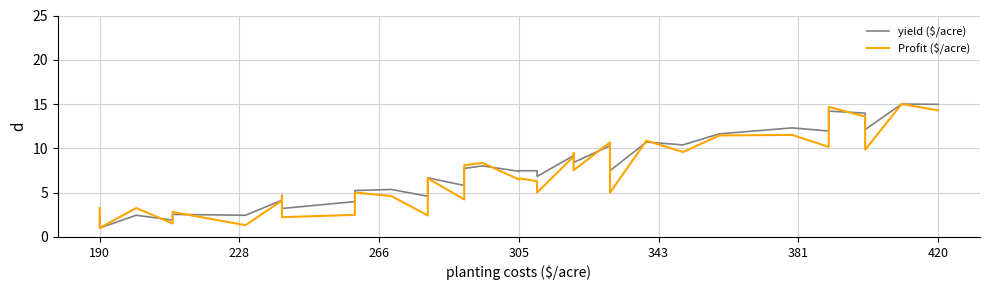

What is the label of the 37th point from the right?

305